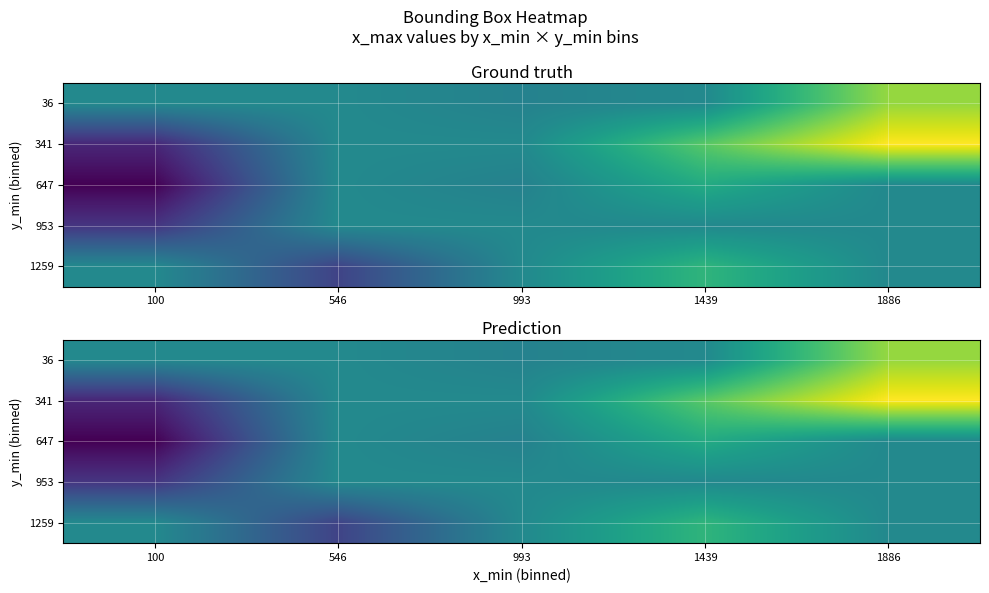

Count the number of data series in this chart.

5